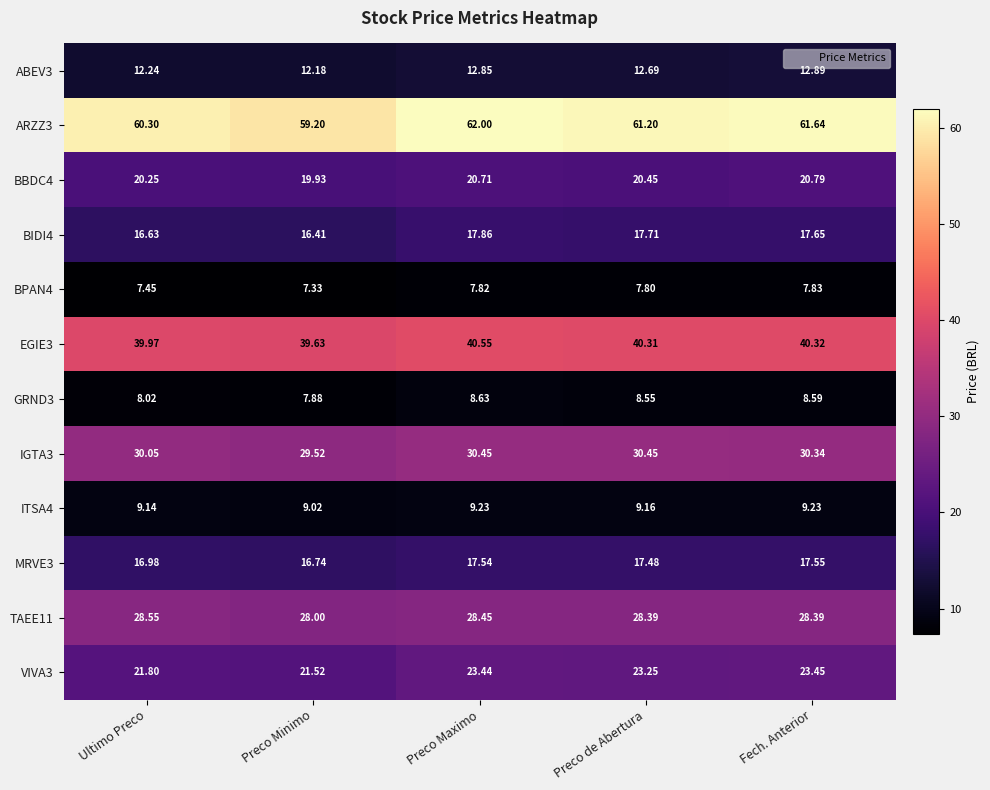

Which label corresponds to the smallest value in the chart?

Preco Minimo